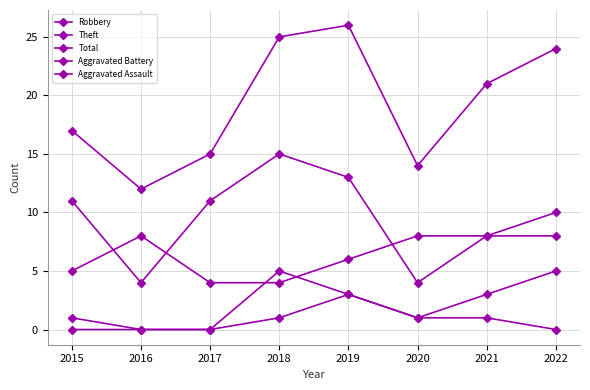

At which category is the sum across all series the highest?

2019